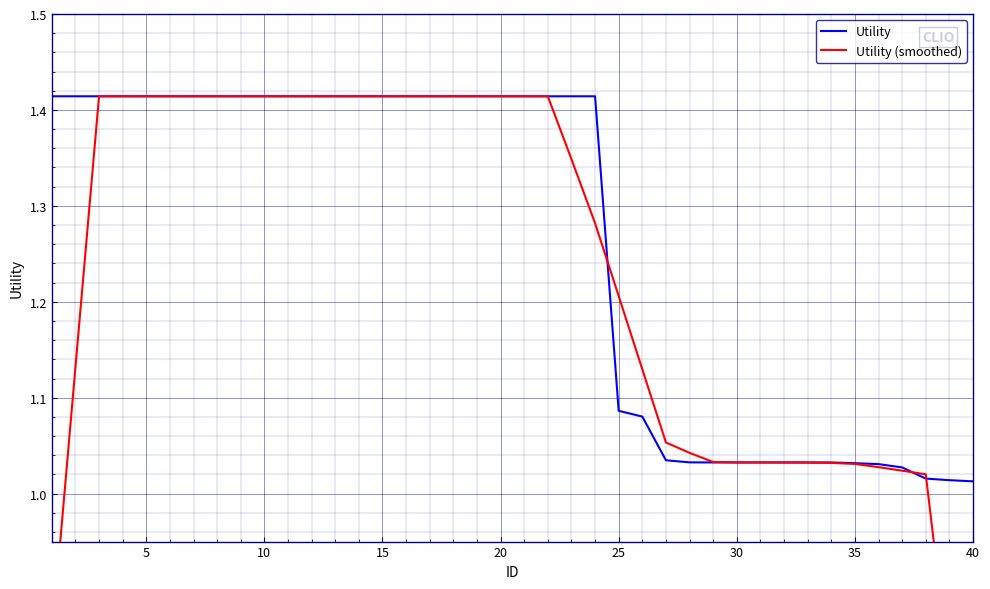

Reading left to right, list all the values displayed in this chart.

Utility: 1.4	1.4	1.4	1.4	1.4	1.4	1.4	1.4	1.4	1.4	1.4	1.4	1.4	1.4	1.4	1.4	1.4	1.4	1.4	1.4	1.4	1.4	1.4	1.4	1.1	1.1	1.0	1.0	1.0	1.0	1.0	1.0	1.0	1.0	1.0	1.0	1.0	1.0	1.0	1.0
Utility (smoothed): 0.8	1.1	1.4	1.4	1.4	1.4	1.4	1.4	1.4	1.4	1.4	1.4	1.4	1.4	1.4	1.4	1.4	1.4	1.4	1.4	1.4	1.4	1.3	1.3	1.2	1.1	1.1	1.0	1.0	1.0	1.0	1.0	1.0	1.0	1.0	1.0	1.0	1.0	0.8	0.6